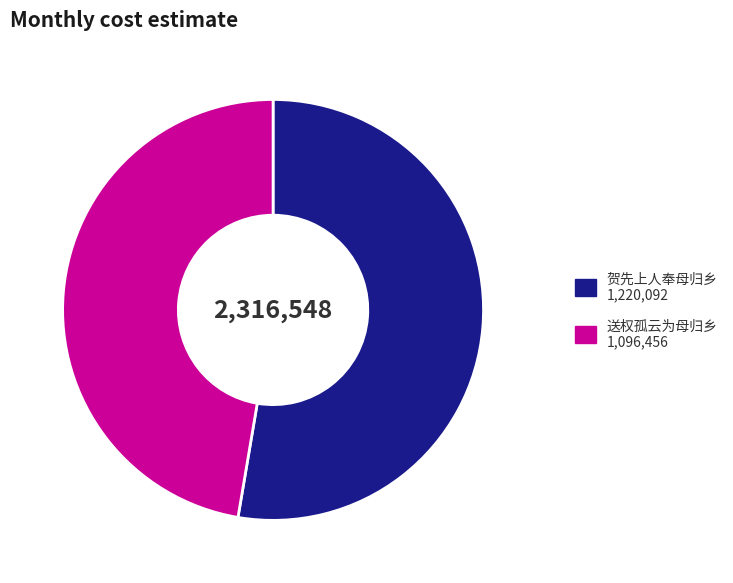

What is the largest slice in the pie chart?

贺先上人奉母归乡